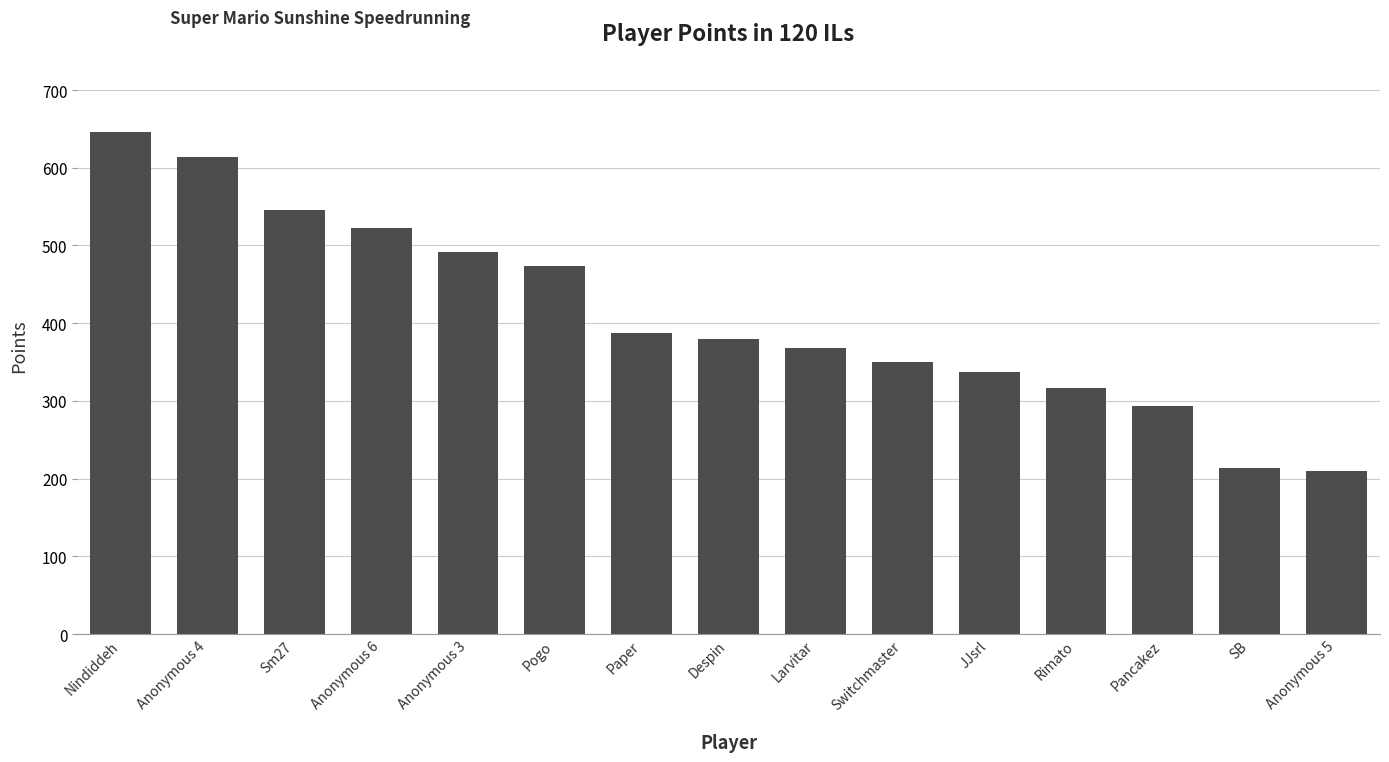

What is the average value?

410